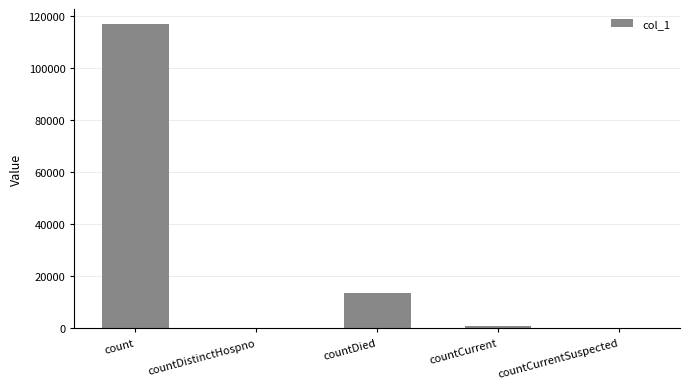

The chart shows a value of -68978 at countDistinctHospno. True or false?

False